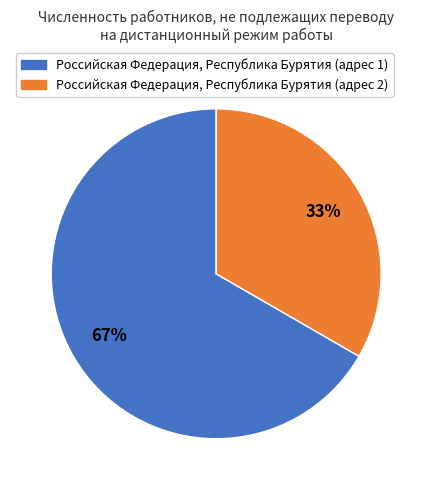

Which category has the smallest portion of the pie?

Российская Федерация, Республика Бурятия (адрес 2)